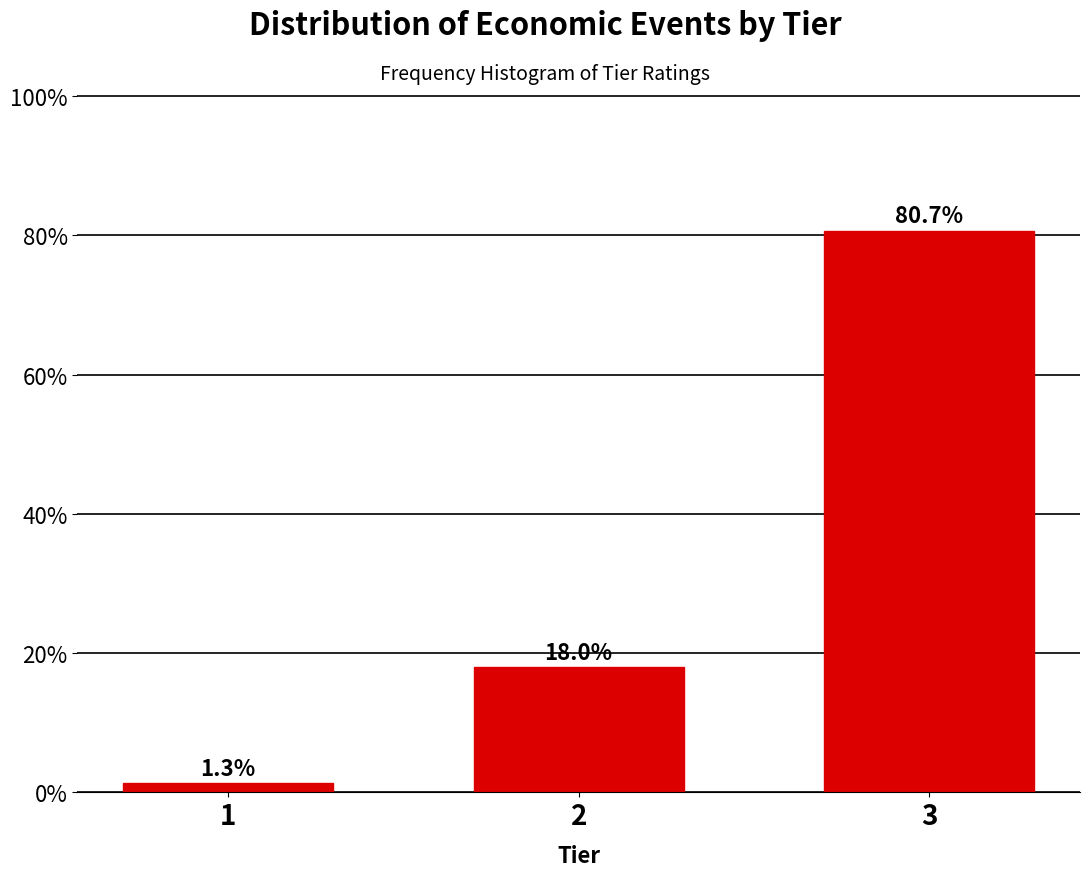

Reading right to left, transcribe all the data shown in this chart.

3=80.7	2=18.0	1=1.3